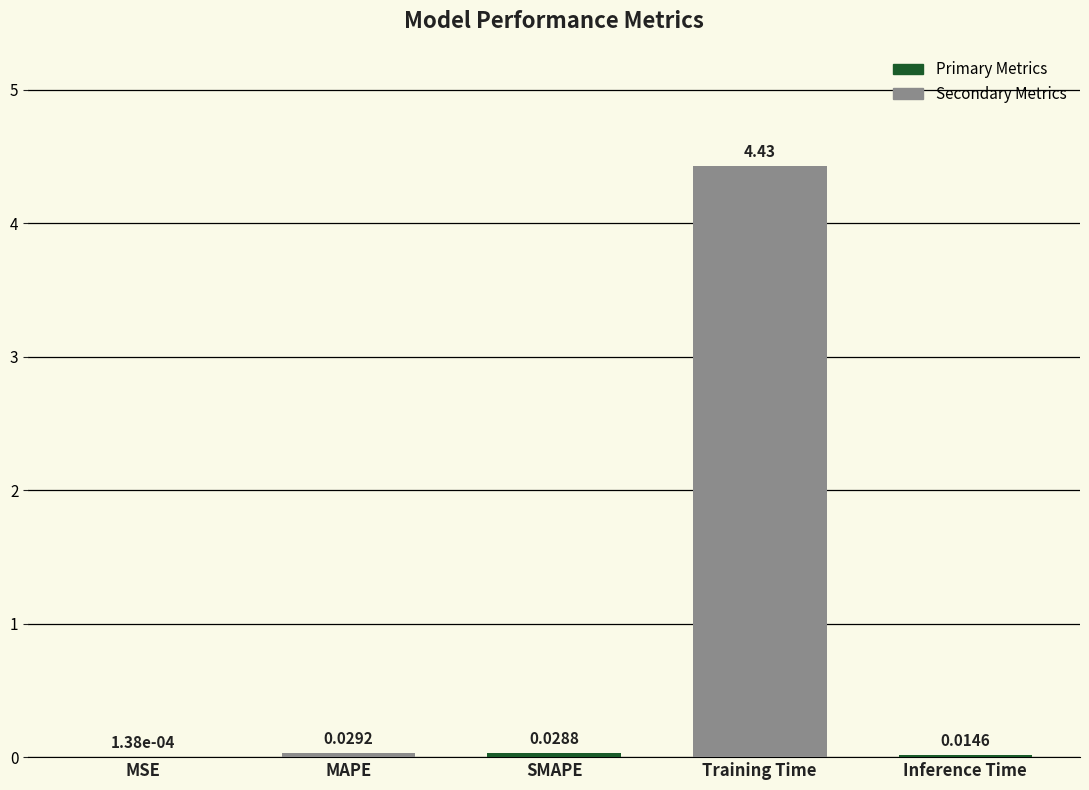

Which category has the highest value across all series?

Training Time